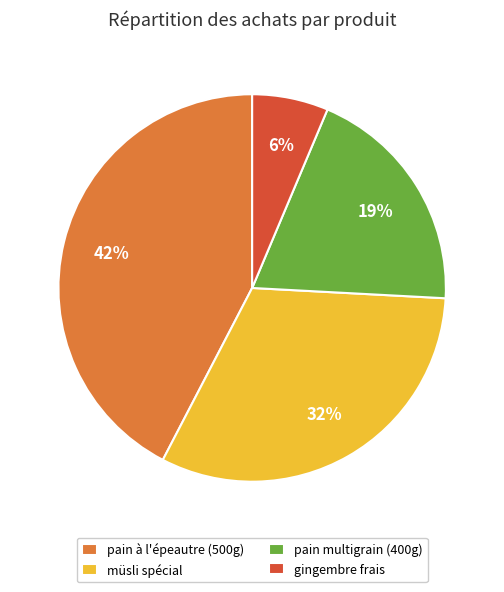

Rank the categories by value from highest to lowest.

pain à l'épeautre (500g), müsli spécial, pain multigrain (400g), gingembre frais